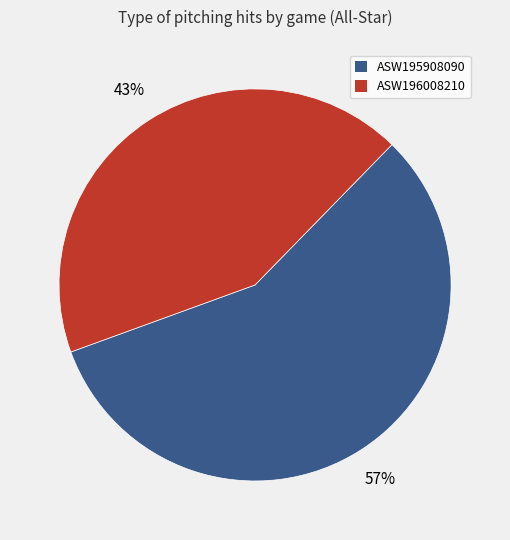

Is it true that ASW195908090 is 47% of the pie?

False